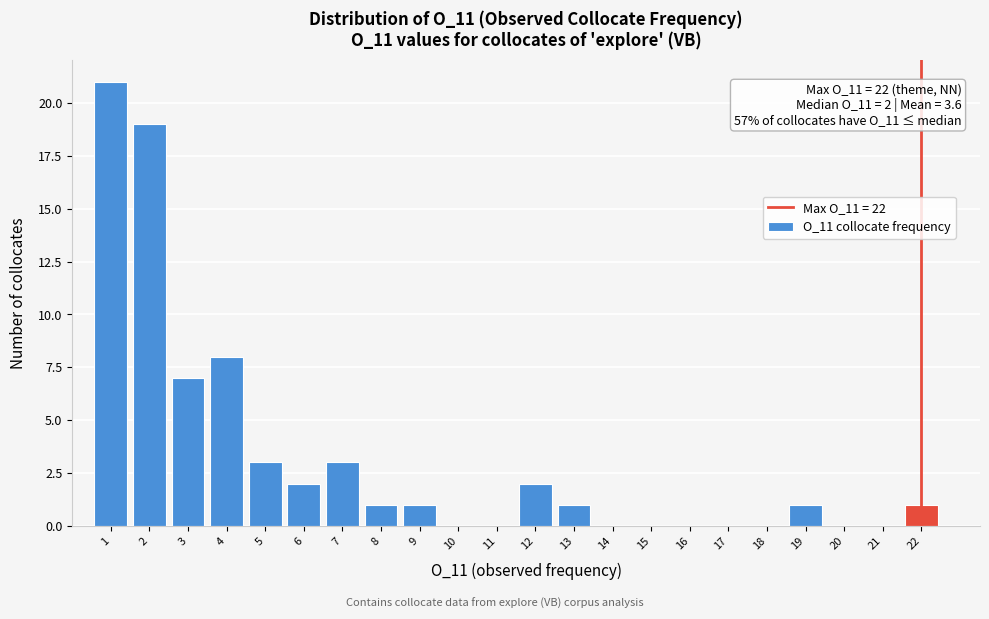

Which range on the x-axis has the tallest bar?

0.5 to 1.5